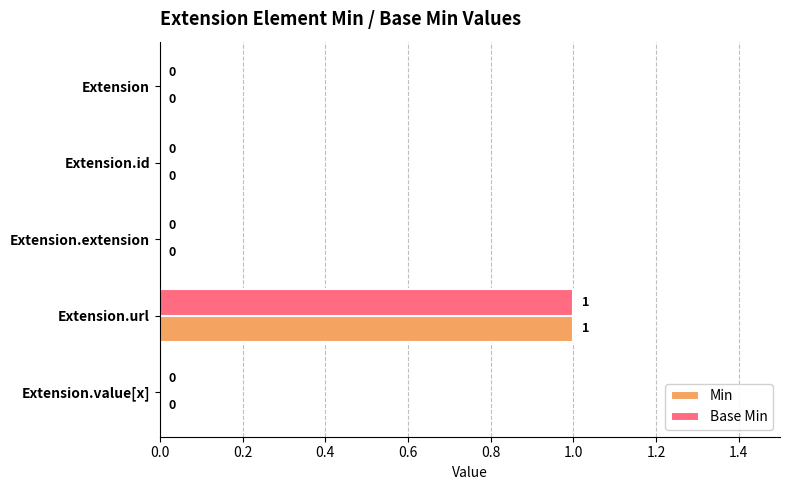

Is it true that Base Min equals 0 at Extension.extension?

True